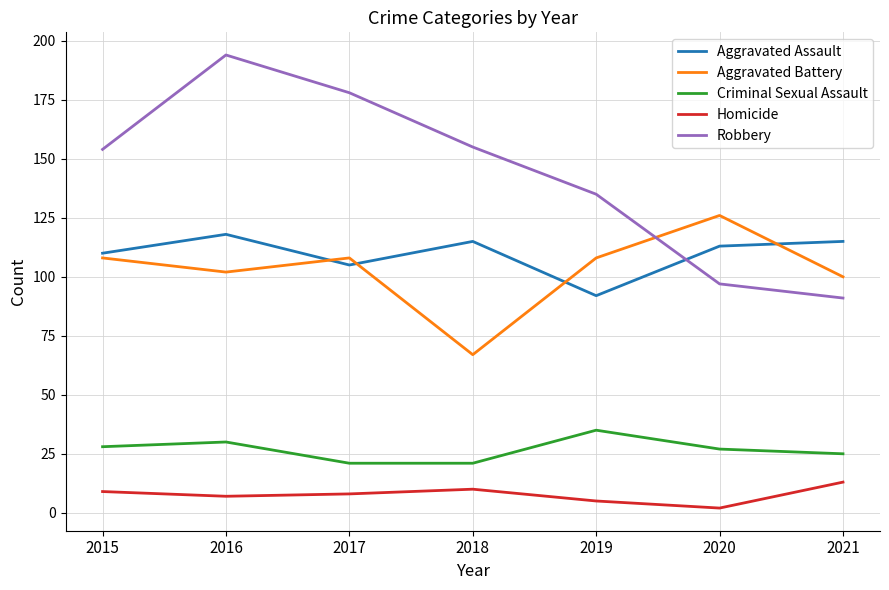

Rank the series at 2019 from highest to lowest value.

Robbery, Aggravated Battery, Aggravated Assault, Criminal Sexual Assault, Homicide